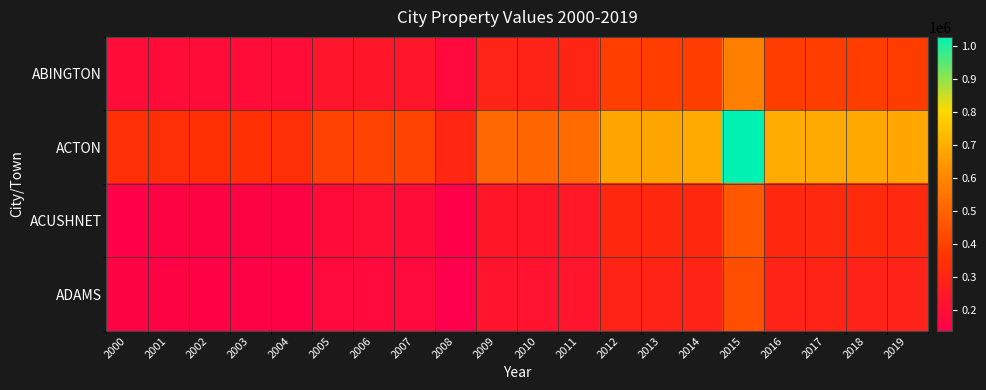

Reading left to right, extract all data points from this chart.

ABINGTON: 2000=194102.0	2001=194000.0	2002=191036.7	2003=190995.3	2004=190396.4	2005=228479.5	2006=240433.2	2007=236391.7	2008=176824.9	2009=294588.3	2010=292240.3	2011=299494.2	2012=392587.8	2013=391593.6	2014=391425.5	2015=584532.6	2016=389988.5	2017=390865.9	2018=390191.7	2019=388565.0
ACTON: 2000=343736.0	2001=344368.0	2002=346205.8	2003=347007.7	2004=342536.7	2005=405467.8	2006=407928.6	2007=408193.6	2008=306375.7	2009=511557.7	2010=510398.0	2011=523326.3	2012=677680.2	2013=676494.4	2014=688548.5	2015=1027949.9	2016=690436.7	2017=689042.4	2018=684541.0	2019=682609.0
ACUSHNET: 2000=147450.0	2001=156556.0	2002=156765.2	2003=155970.4	2004=156647.3	2005=189046.9	2006=200109.5	2007=193693.5	2008=145315.2	2009=242066.9	2010=240035.1	2011=247164.8	2012=314896.7	2013=314287.0	2014=314000.0	2015=470418.1	2016=314333.0	2017=316950.4	2018=326162.7	2019=317144.0
ADAMS: 2000=157746.0	2001=156086.0	2002=153453.2	2003=152940.4	2004=153624.7	2005=183799.2	2006=182288.7	2007=182033.2	2008=135967.4	2009=225741.3	2010=224539.9	2011=231192.9	2012=294295.6	2013=292974.7	2014=293043.7	2015=437729.4	2016=291438.4	2017=293433.3	2018=287389.6	2019=288050.0